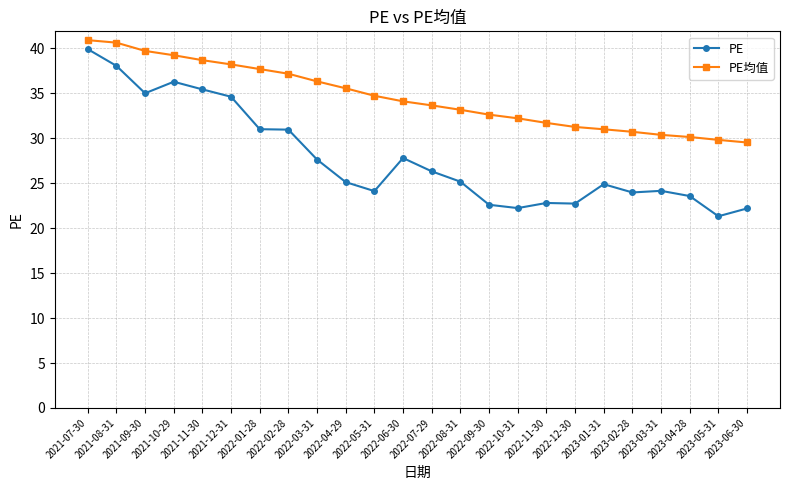

Which series has the largest total across all categories?

PE均值